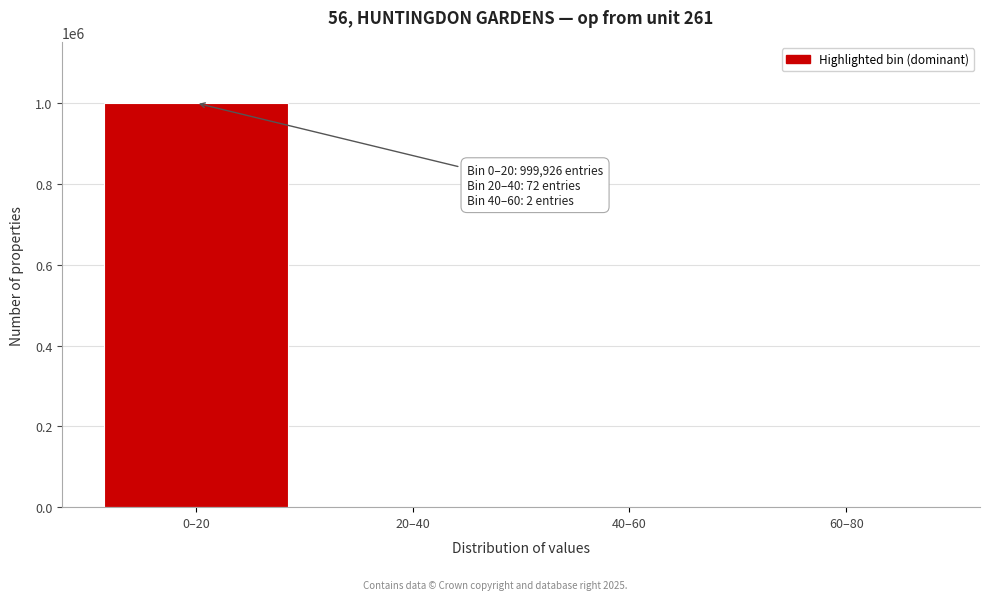

Is it true that the value at 60–80 is 356147?

False